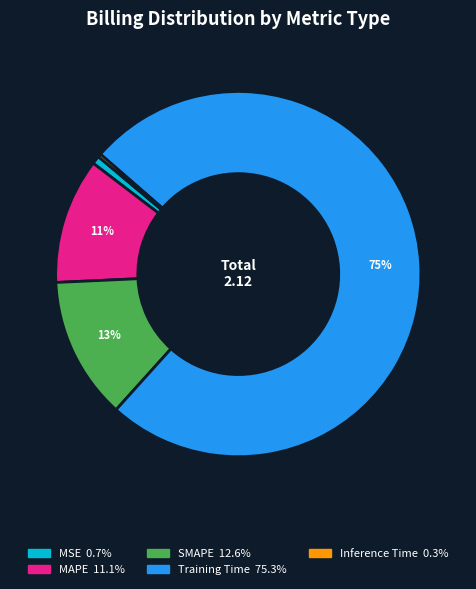

To the nearest percent, what portion does Training Time represent?

75%